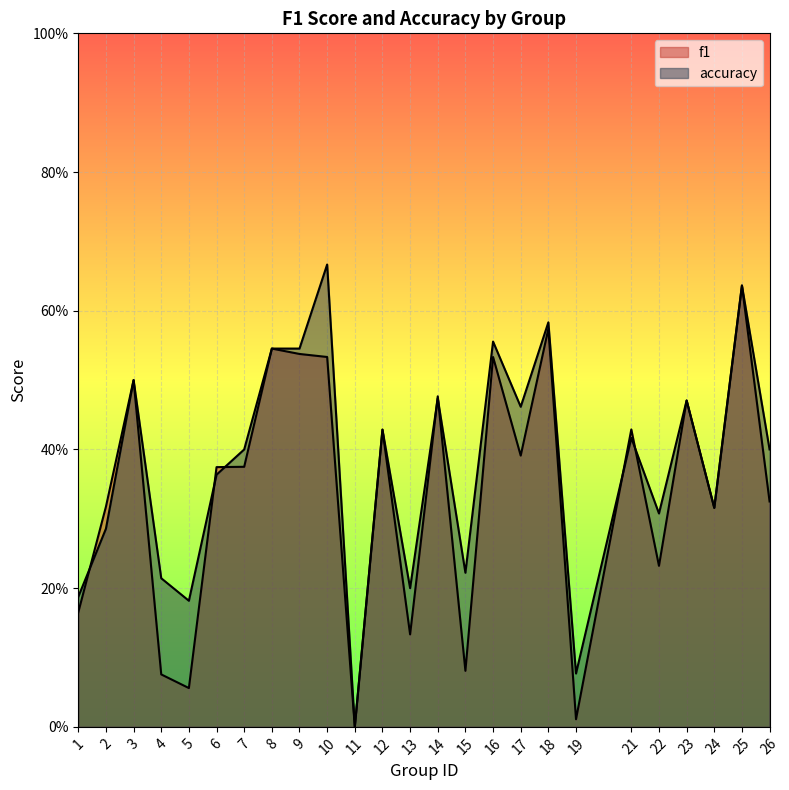

Rank the series by their average value, from lowest to highest.

f1, accuracy